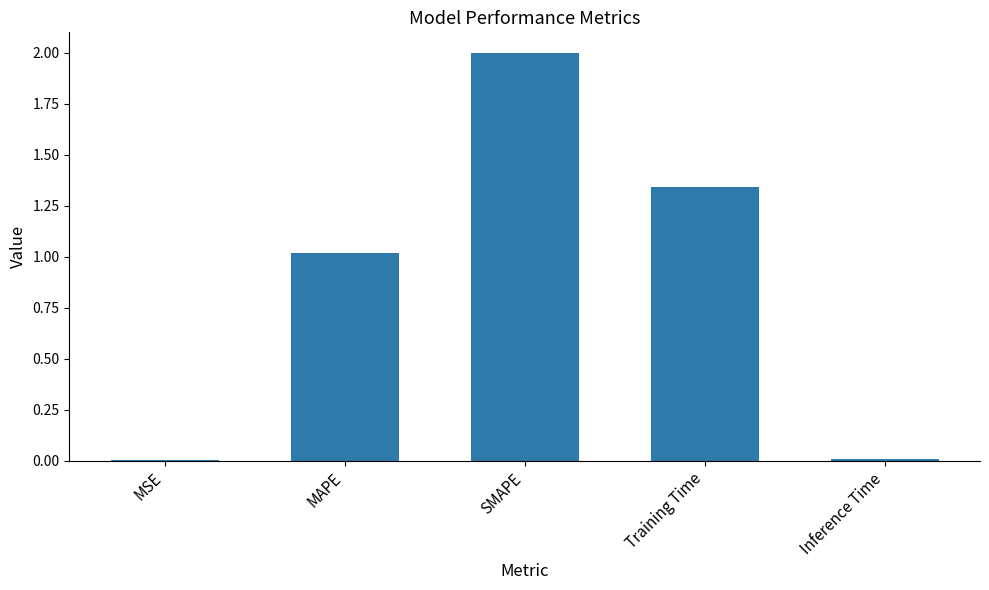

What is the approximate value at SMAPE?

2.0